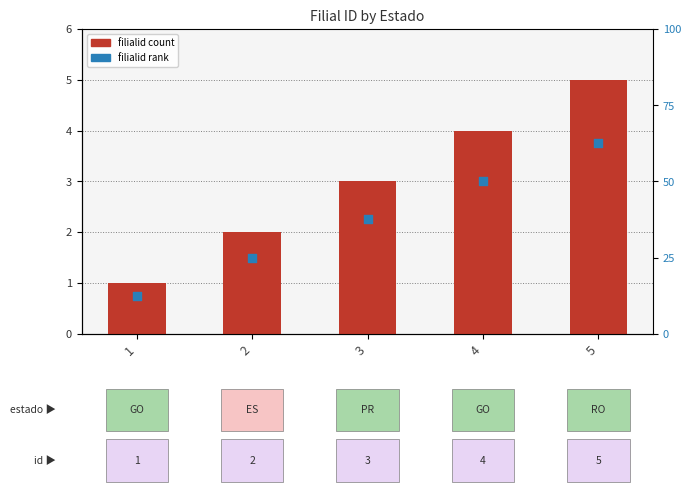

At which category is the sum across all series the highest?

5